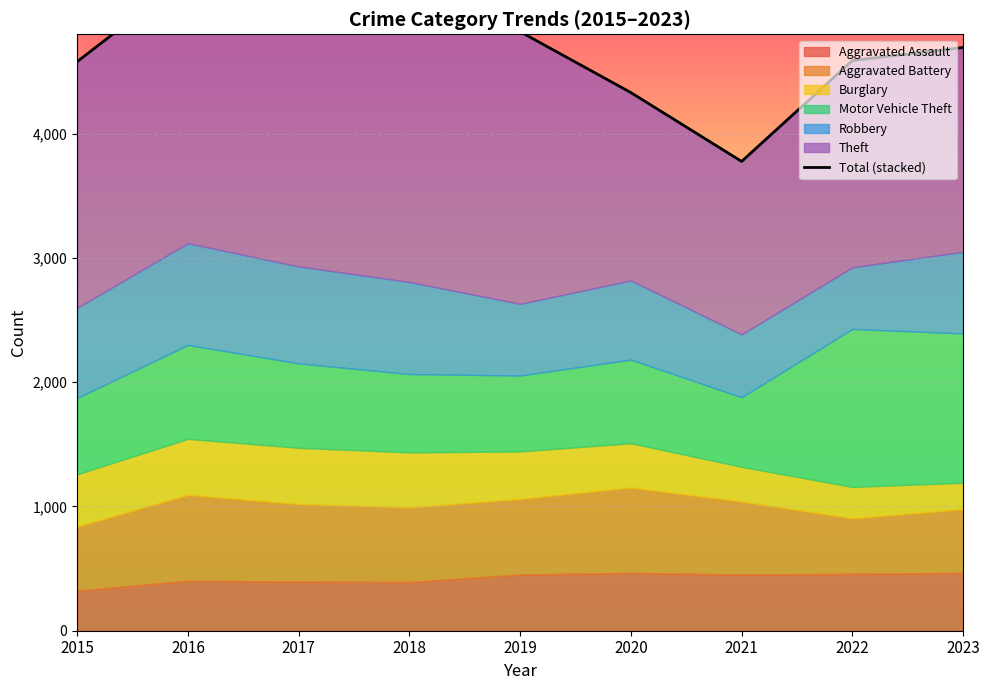

How many lines are shown in the chart?

1